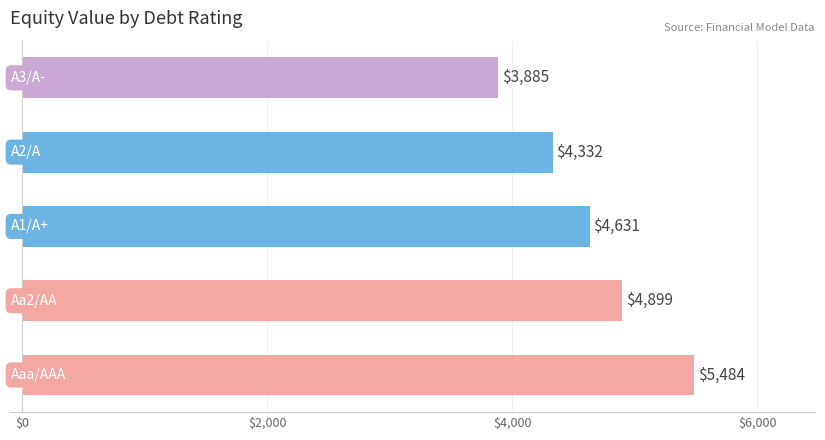

What is the difference between the second highest and second lowest values?

567.6